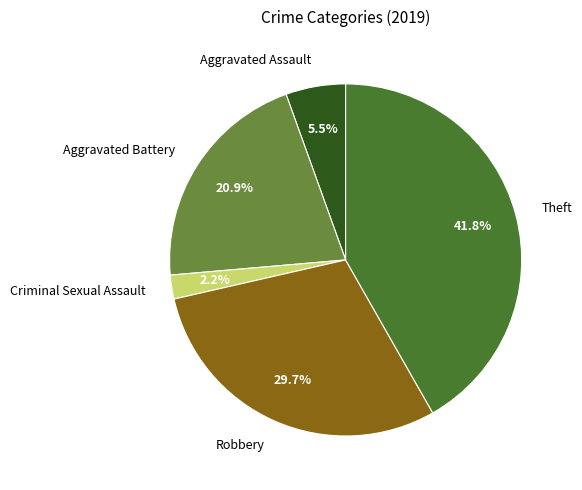

Is there a majority slice in this chart?

No